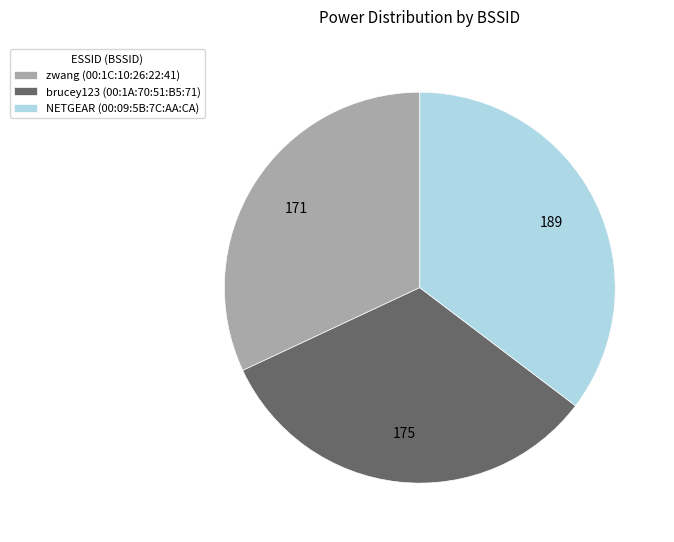

Count the number of slices in the pie.

3